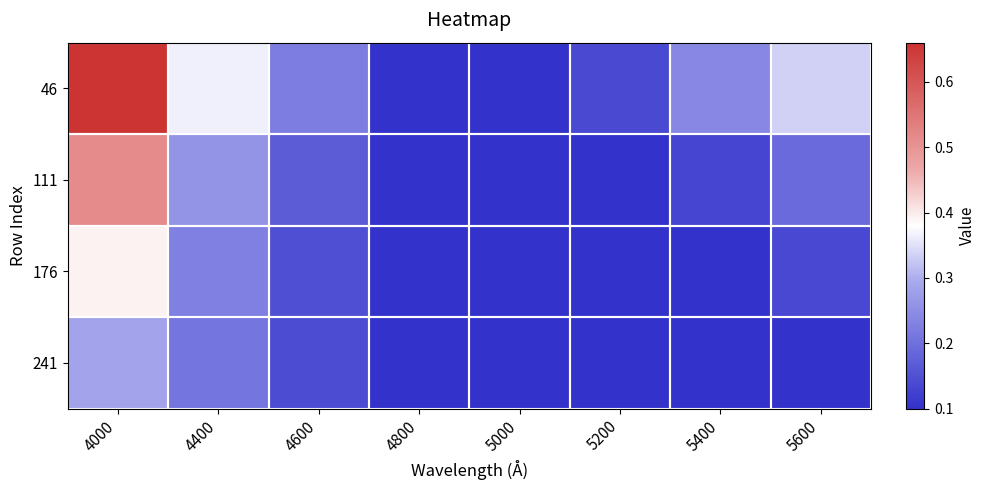

Which has a higher value, 5000 or 5400?

5400